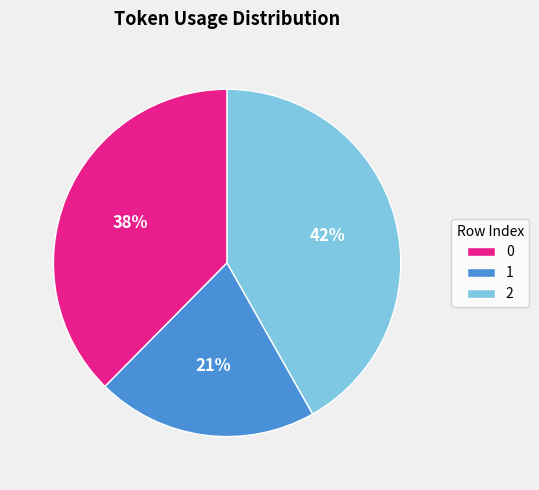

How many segments does this pie chart have?

3